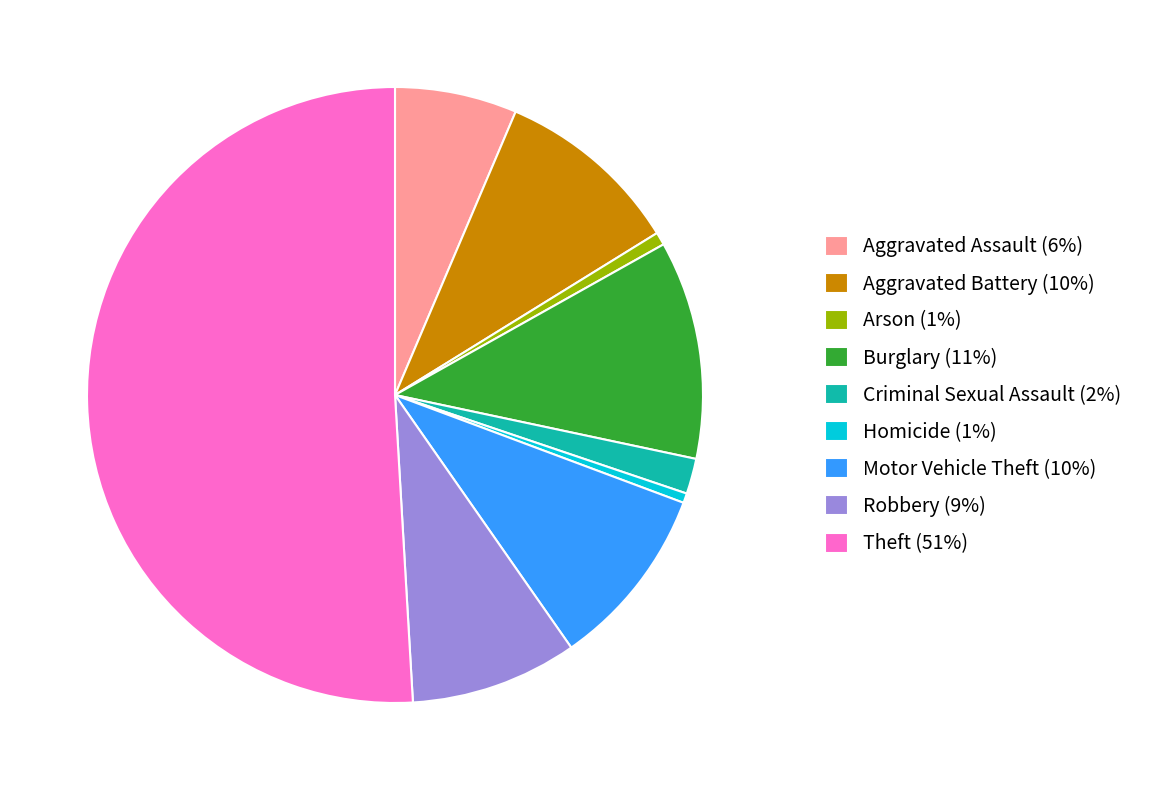

Combined, do Theft and Aggravated Assault account for over 50%?

Yes